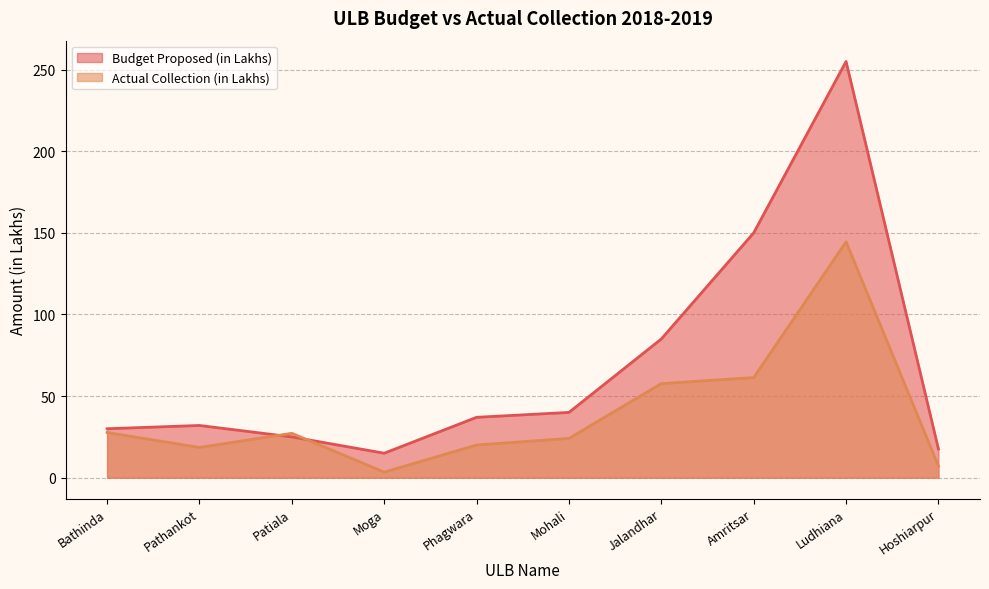

At which label does Actual Collection (in Lakhs) reach its peak?

Ludhiana